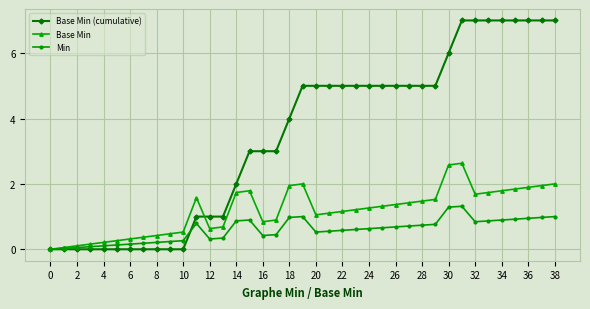

Which series has the largest range (max minus min)?

Base Min (cumulative)